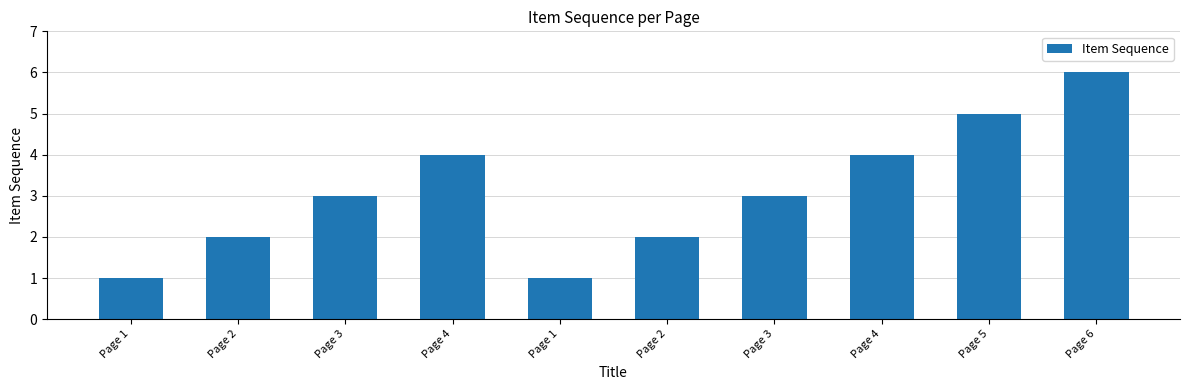

At which label does the data first exceed 3?

Page 4